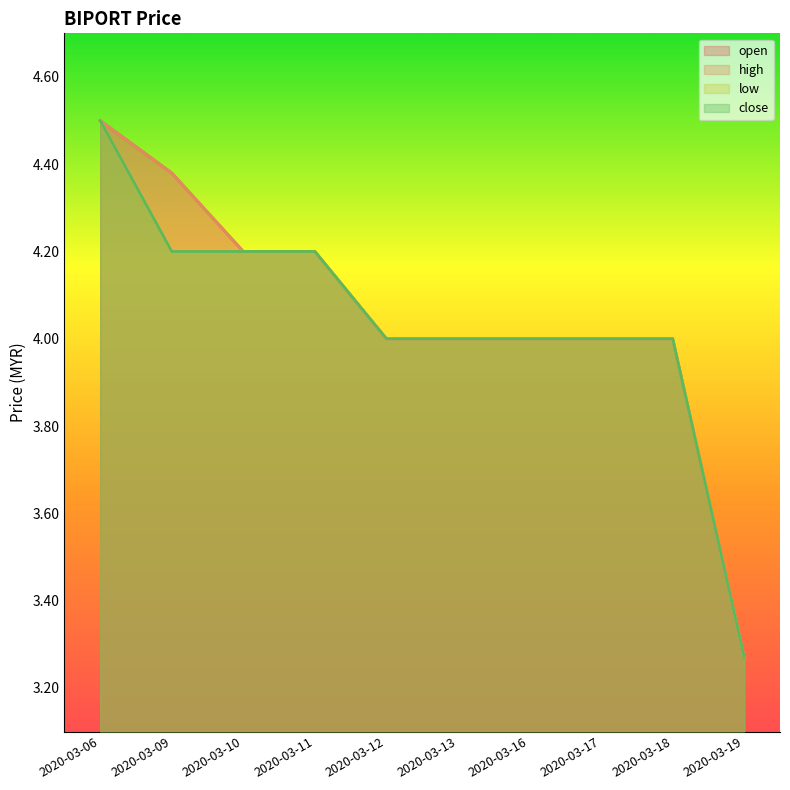

Rank the series by their maximum value, from highest to lowest.

open, high, low, close